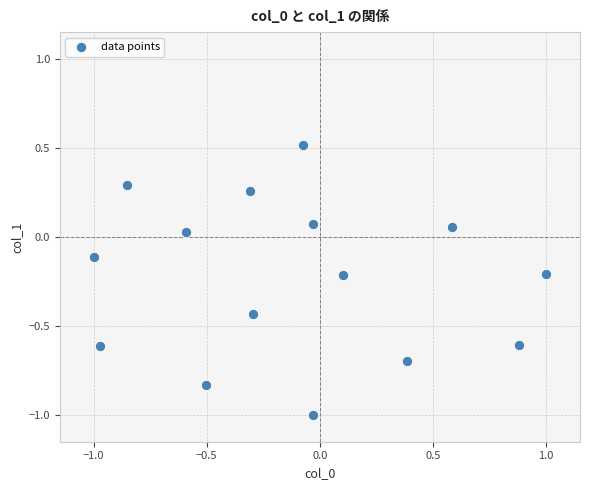

What is the range of Y values (max minus min)?

1.5